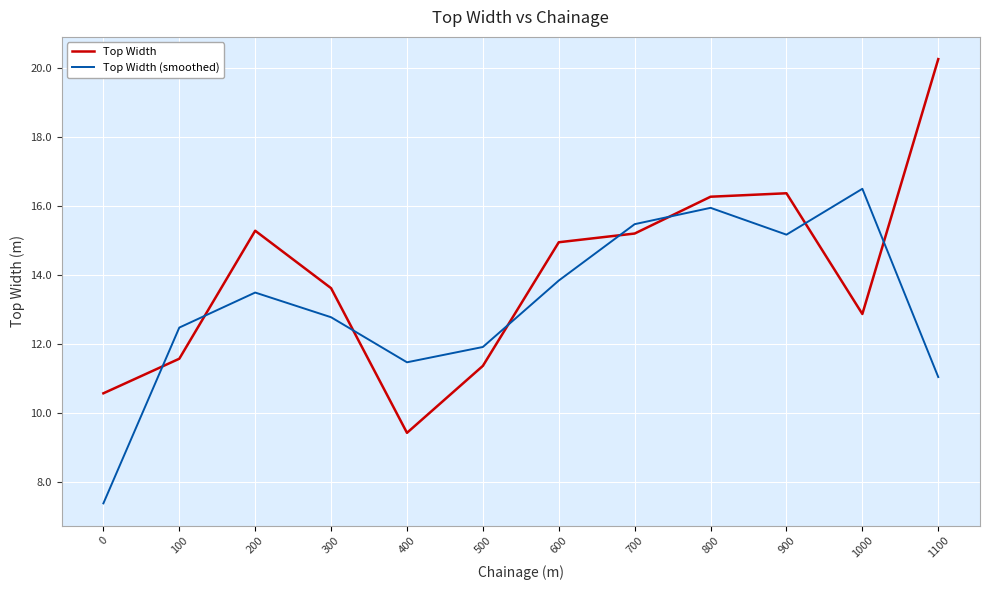

Which series has the largest total across all categories?

Top Width